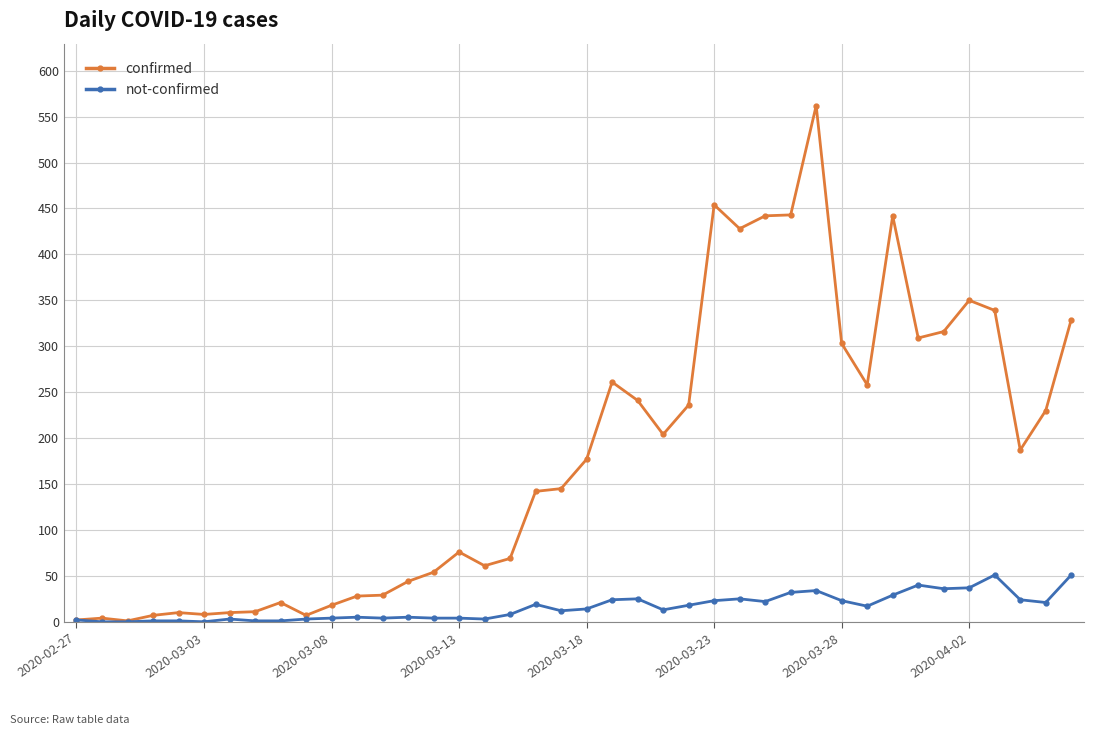

List the series in order of their overall mean, lowest first.

not-confirmed, confirmed